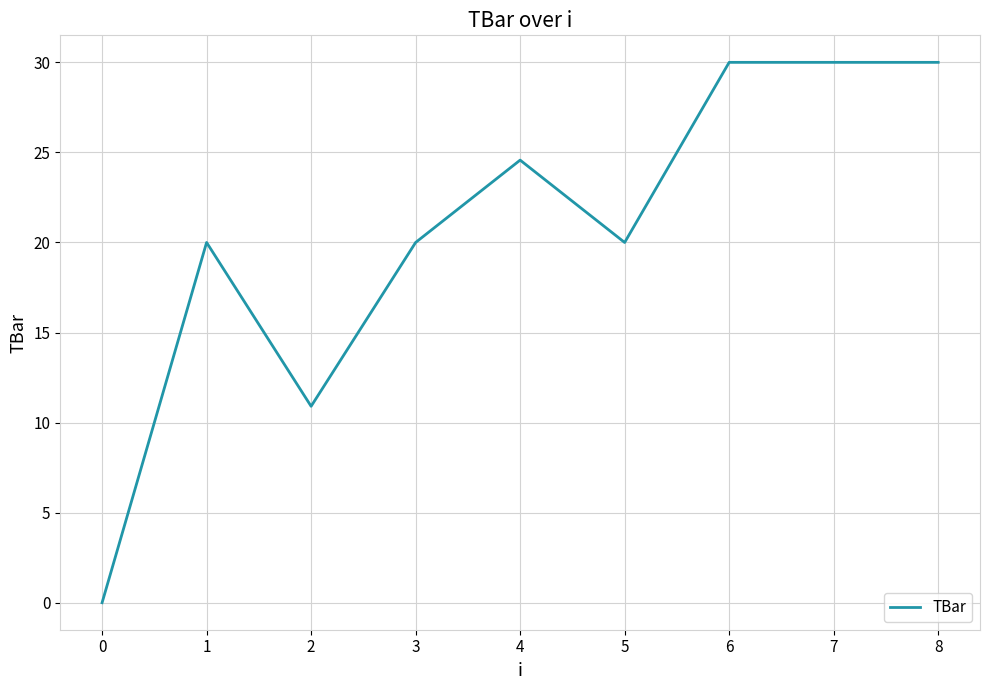

The chart shows a value of 30.0 at 6. True or false?

True